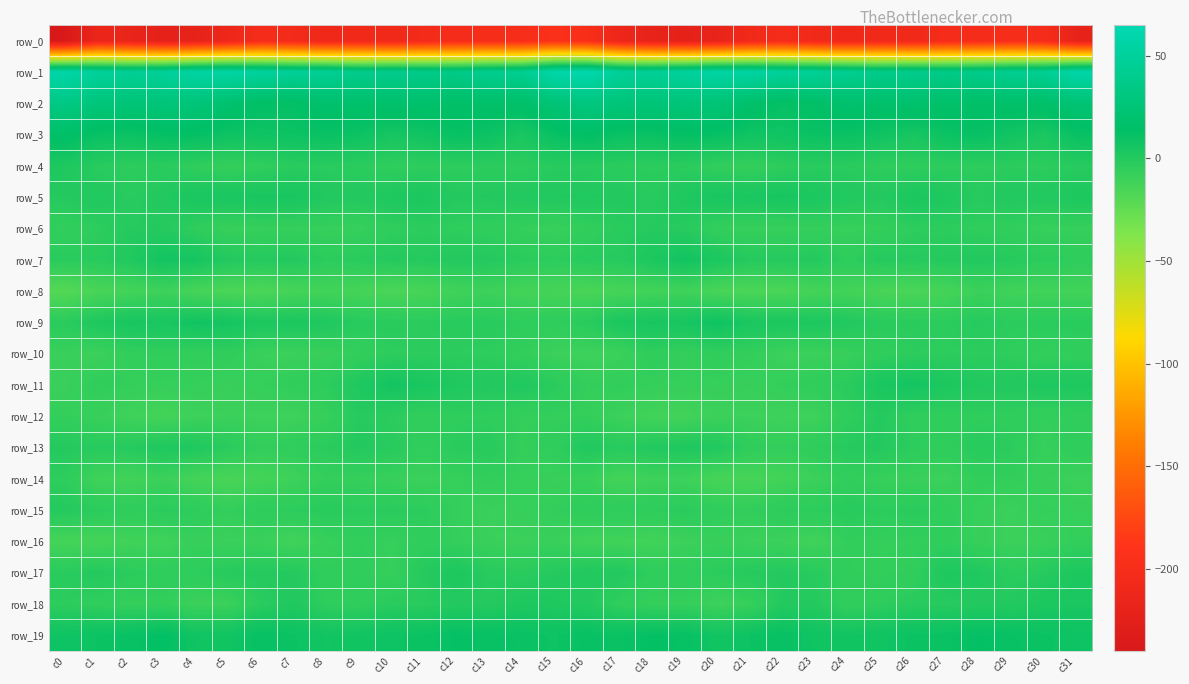

What is the difference between the maximum and second lowest values in the row_17 series?

8.9